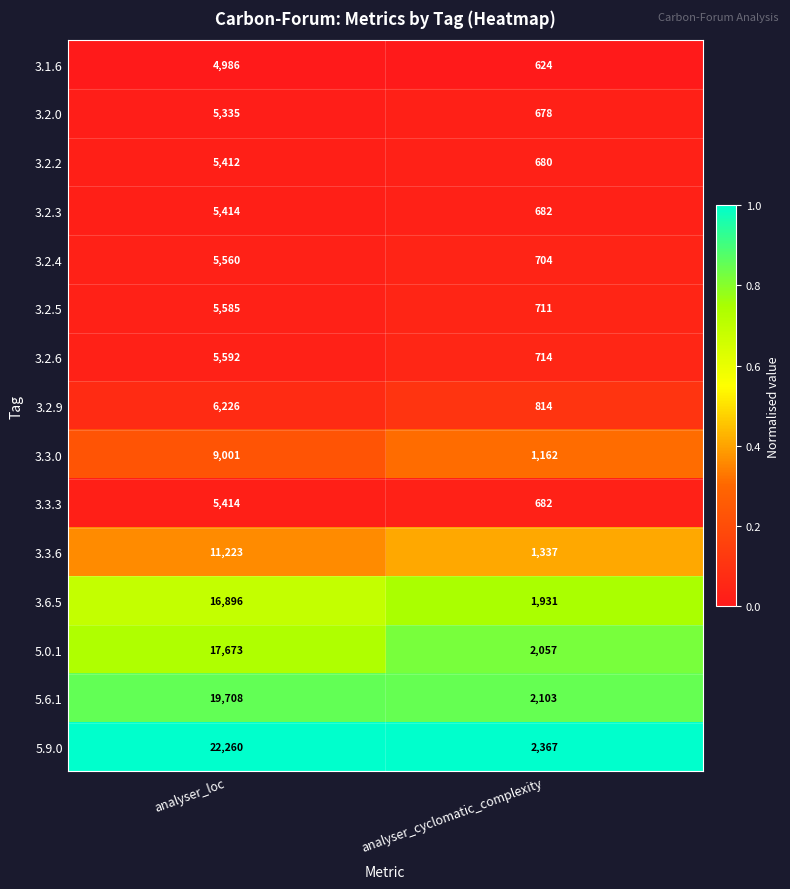

Between analyser_loc and analyser_cyclomatic_complexity, which series saw the biggest shift?

5.9.0